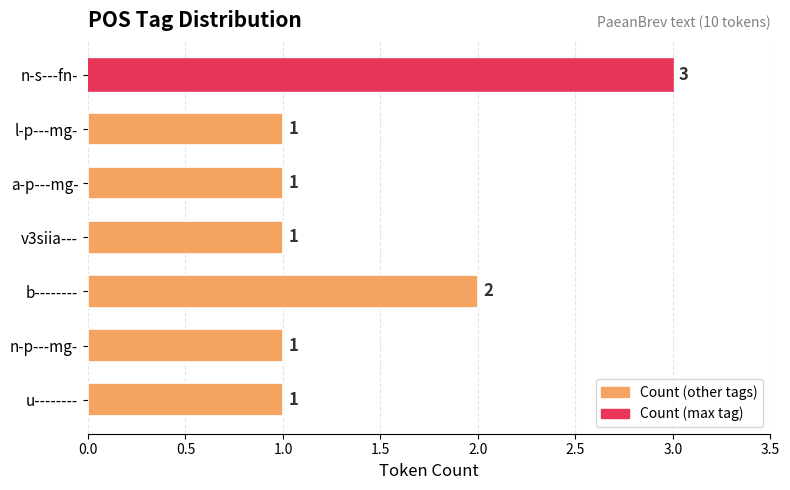

Approximately how many times larger is the value at n-s---fn- compared to v3siia---?

3.0